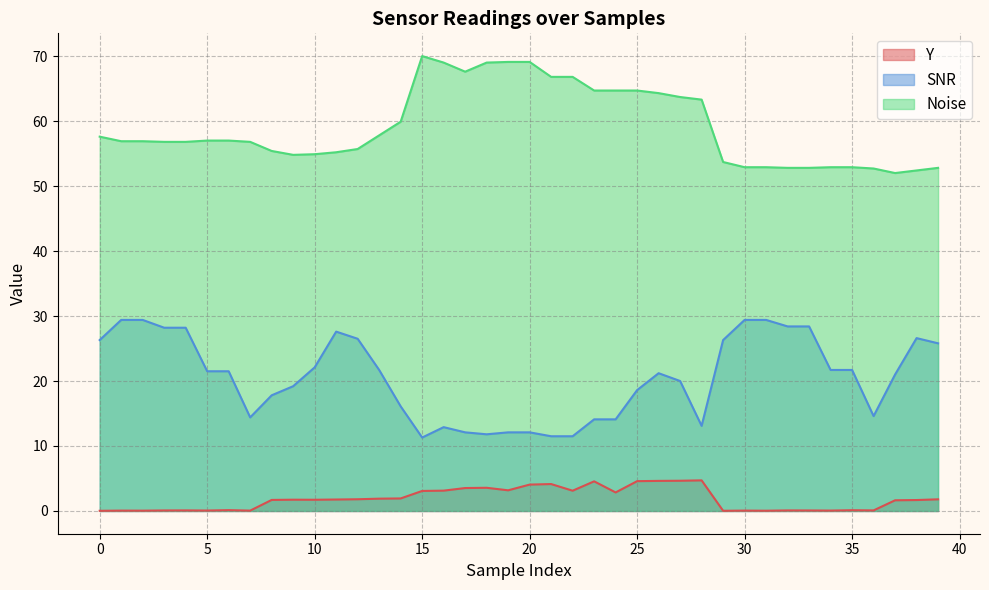

How many lines are shown in the chart?

3